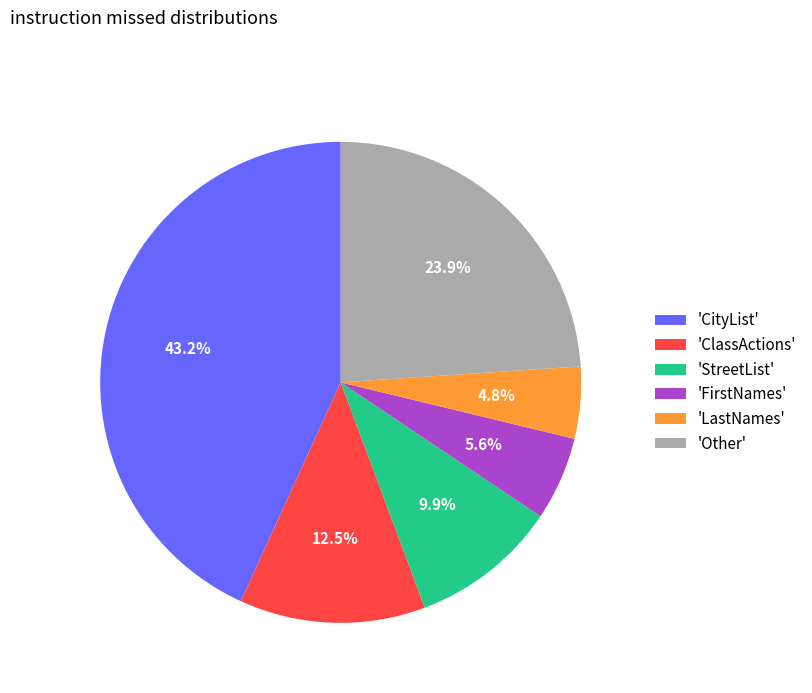

Which category has the biggest portion of the pie?

'CityList'